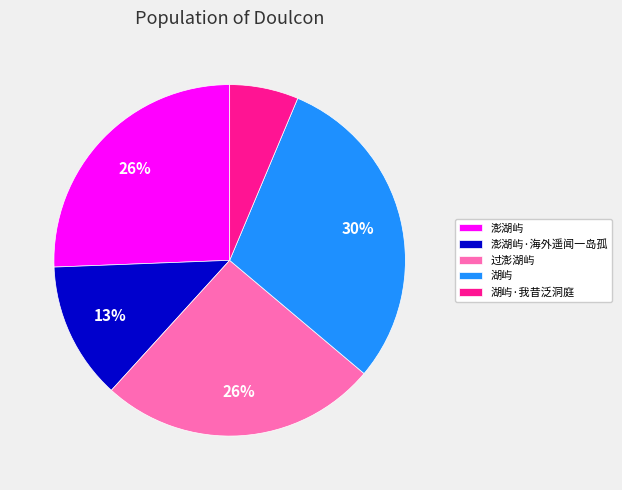

Which slice is the largest?

湖屿